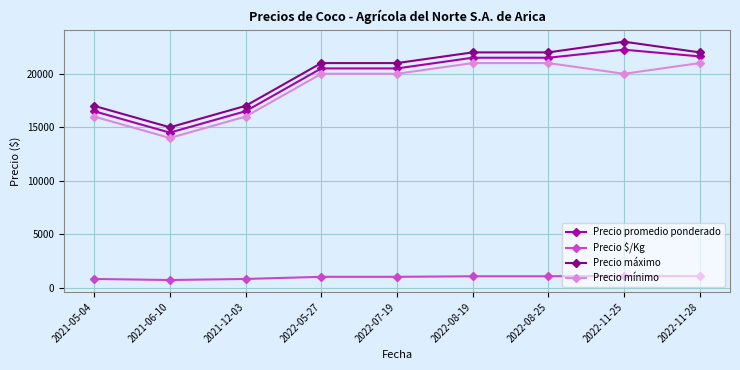

At which category does Precio máximo reach its first local valley?

2021-06-10